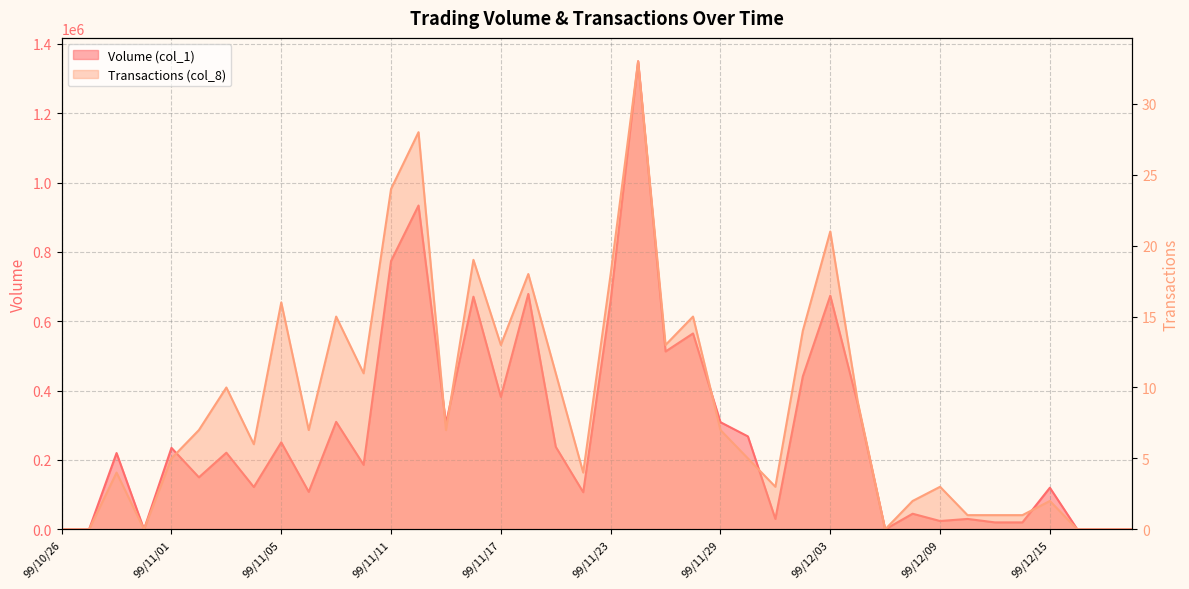

Reading right to left, extract all data points from this chart.

Volume (col_1): 99/12/20=0	99/12/17=0	99/12/16=0	99/12/15=120000	99/12/14=20000	99/12/13=20000	99/12/10=30000	99/12/09=24000	99/12/08=45000	99/12/07=0	99/12/06=362000	99/12/03=674000	99/12/02=441000	99/12/01=30000	99/11/30=268000	99/11/29=309000	99/11/26=565000	99/11/25=513000	99/11/24=1350000	99/11/23=660000	99/11/22=107000	99/11/19=238000	99/11/18=679000	99/11/17=382000	99/11/16=671000	99/11/15=305000	99/11/12=934000	99/11/11=774000	99/11/10=186000	99/11/09=310000	99/11/08=108000	99/11/05=251000	99/11/04=122000	99/11/03=221000	99/11/02=150000	99/11/01=235000	99/10/29=0	99/10/28=220000	99/10/27=0	99/10/26=0
Transactions (col_8): 99/12/20=0	99/12/17=0	99/12/16=0	99/12/15=2	99/12/14=1	99/12/13=1	99/12/10=1	99/12/09=3	99/12/08=2	99/12/07=0	99/12/06=9	99/12/03=21	99/12/02=14	99/12/01=3	99/11/30=5	99/11/29=7	99/11/26=15	99/11/25=13	99/11/24=33	99/11/23=18	99/11/22=4	99/11/19=11	99/11/18=18	99/11/17=13	99/11/16=19	99/11/15=7	99/11/12=28	99/11/11=24	99/11/10=11	99/11/09=15	99/11/08=7	99/11/05=16	99/11/04=6	99/11/03=10	99/11/02=7	99/11/01=5	99/10/29=0	99/10/28=4	99/10/27=0	99/10/26=0